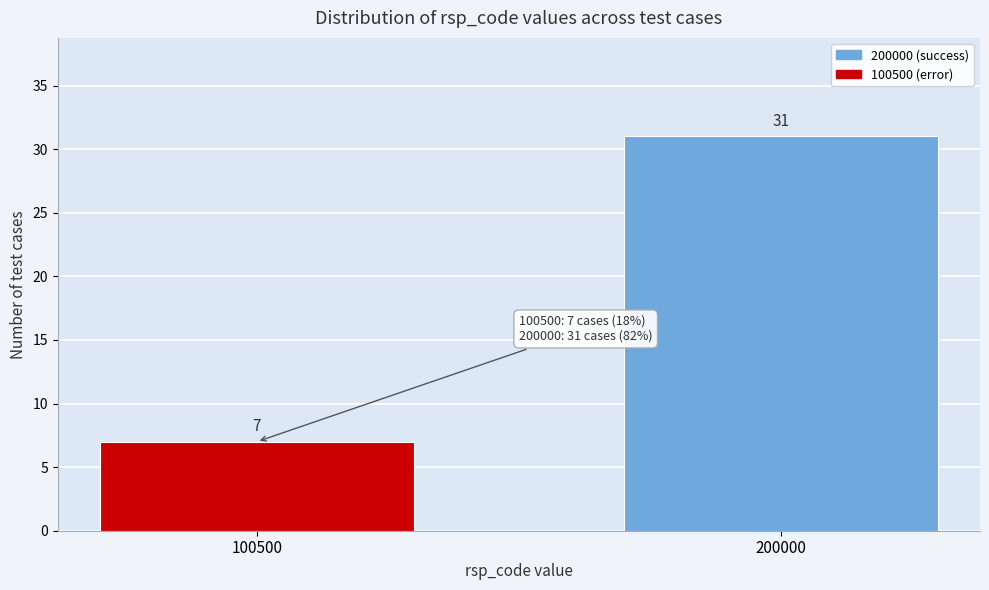

Reading left to right, transcribe all the data shown in this chart.

100500=7	200000=31